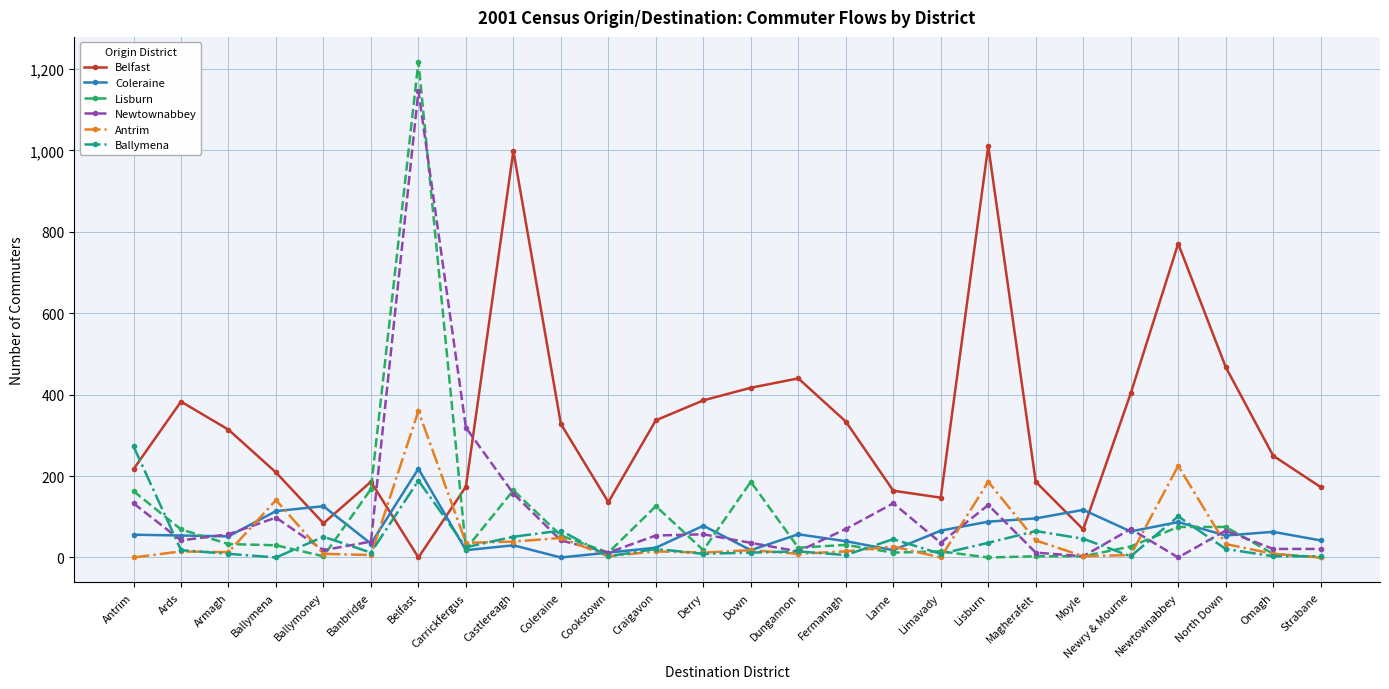

Which series has the widest spread of values?

Lisburn